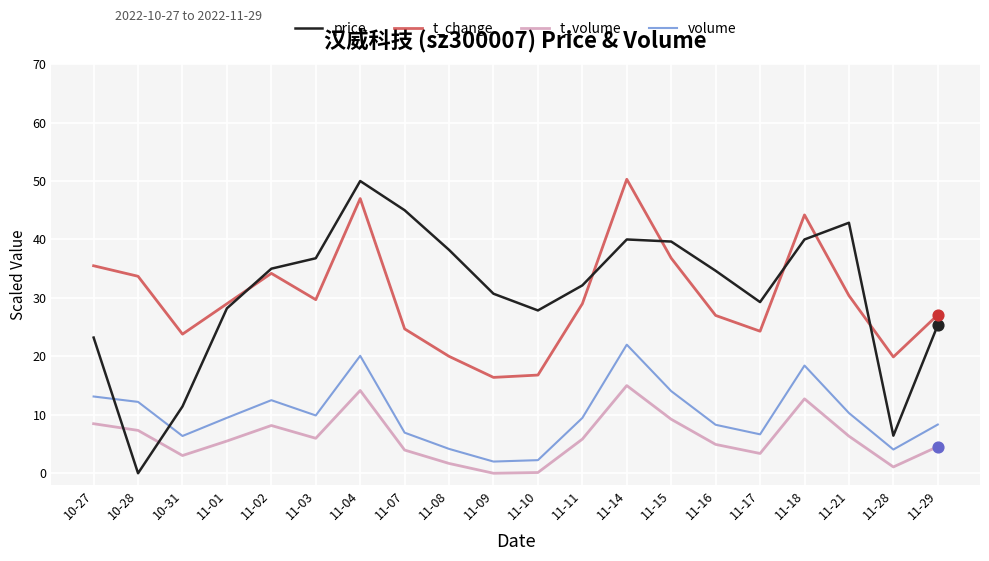

Which series changed the most between 10-28 and 11-16?

price